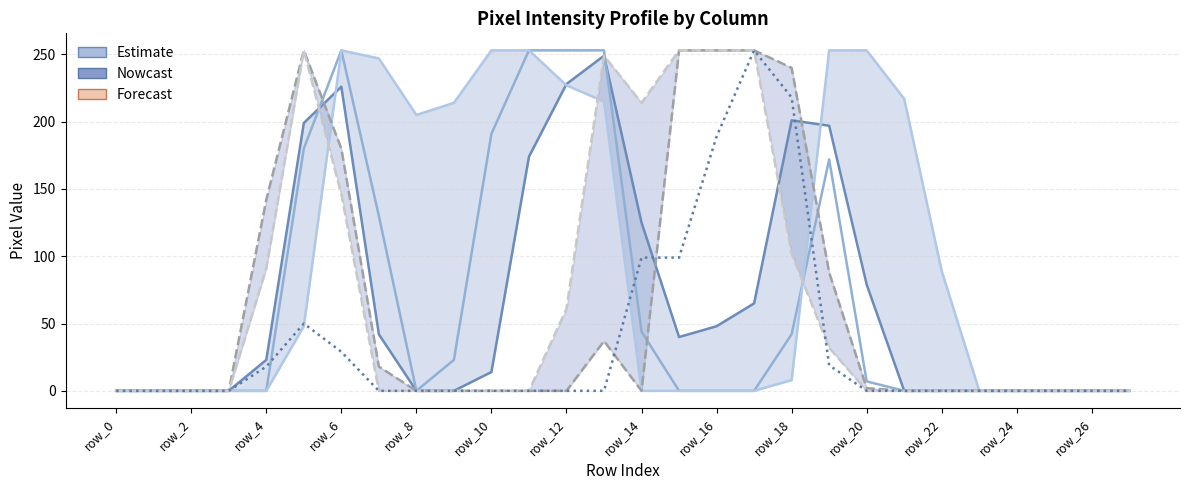

True or false: col_9 and col_17 intersect in this chart.

True